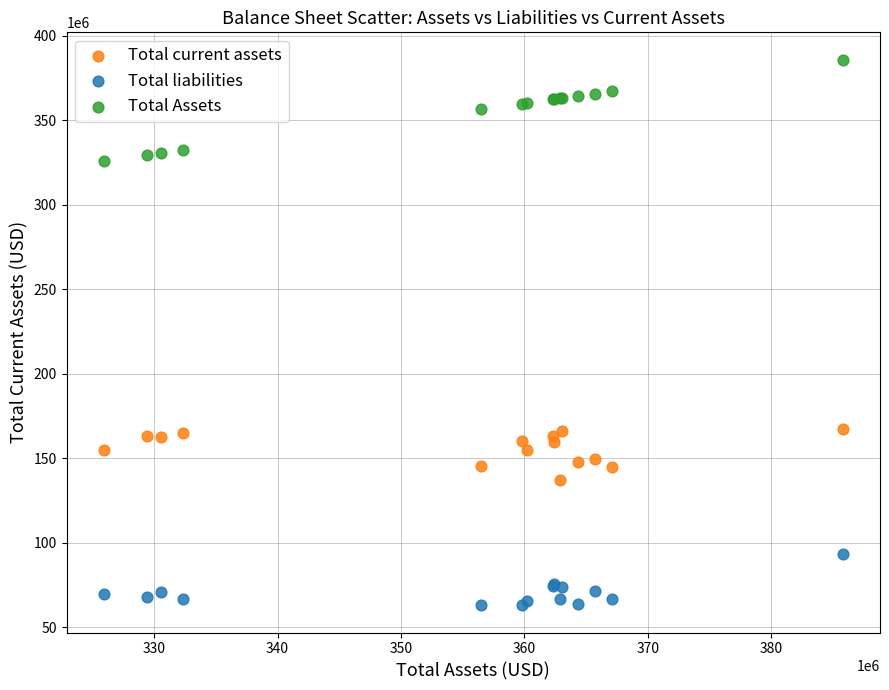

What are all the series names shown in the legend?

Total current assets, Total liabilities, Total Assets